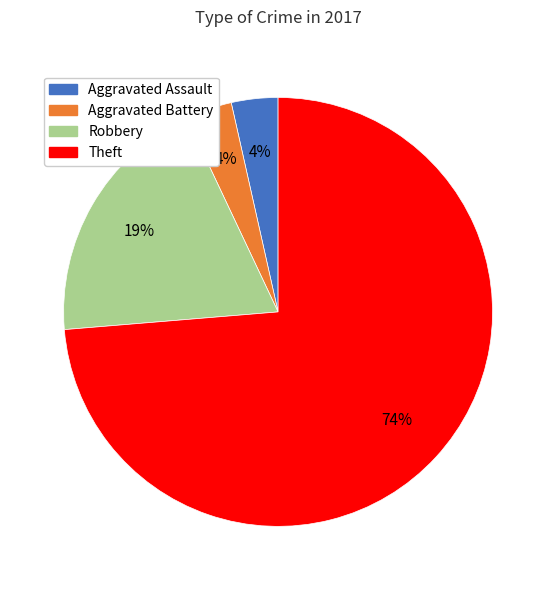

Which has a higher value, Aggravated Battery or Theft?

Theft